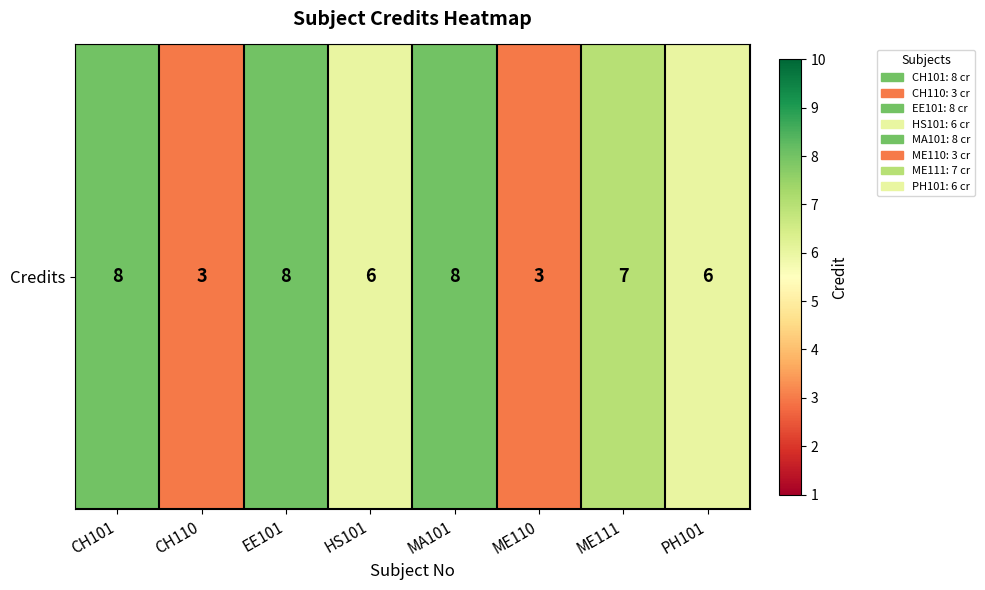

Reading left to right, transcribe all the data shown in this chart.

8	3	8	6	8	3	7	6